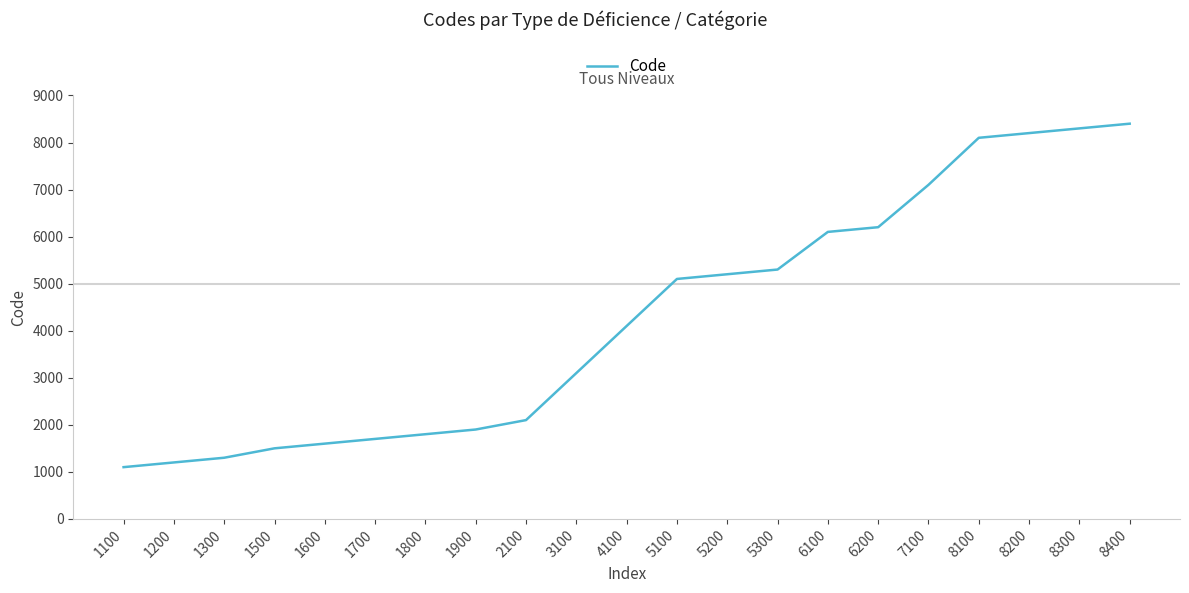

What is the average value?

4257